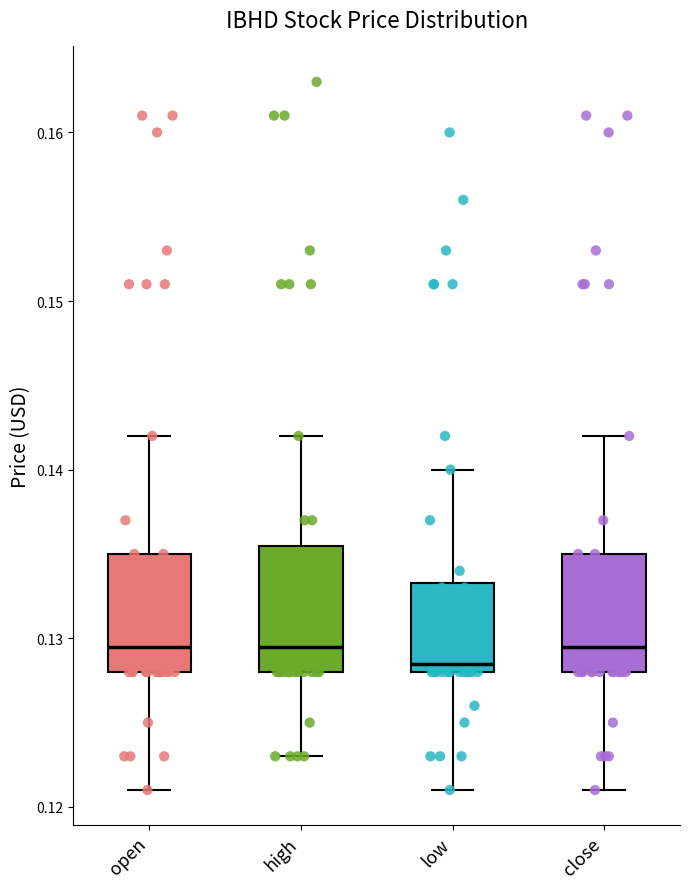

Reading left to right, transcribe this box plot: for each box, give where its median line is, the range the box spans, and where its two whiskers end, as read against the y-axis. The values are not printed on the chart, so give them approximately, as read against the axis.

open: median 0.130, box 0.128 to 0.135, whiskers 0.121 to 0.142
high: median 0.130, box 0.128 to 0.136, whiskers 0.123 to 0.142
low: median 0.129, box 0.128 to 0.133, whiskers 0.121 to 0.140
close: median 0.130, box 0.128 to 0.135, whiskers 0.121 to 0.142